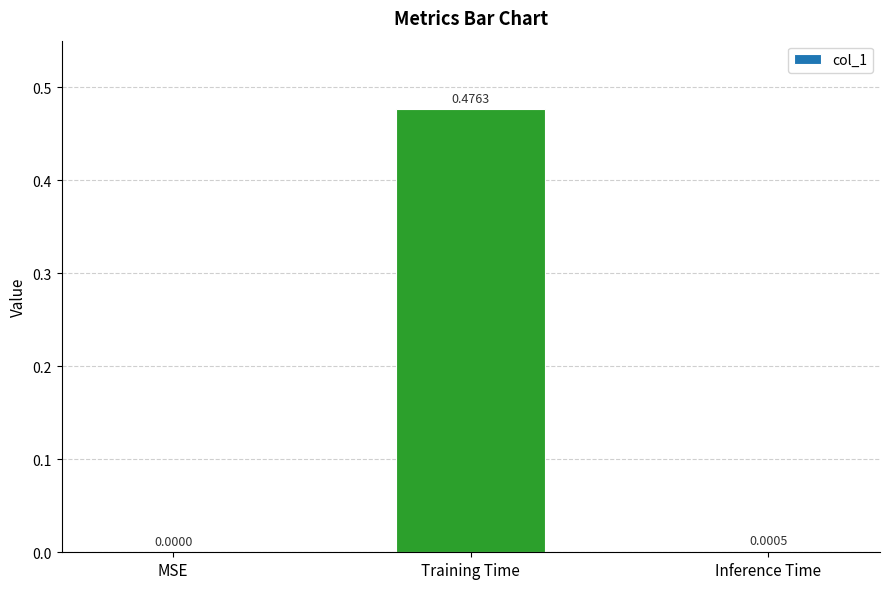

Are the bars horizontal?

No